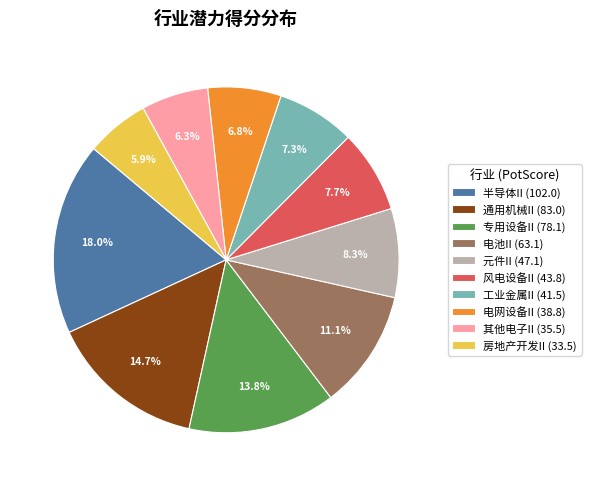

True or false: 元件II accounts for 2% of the total.

False